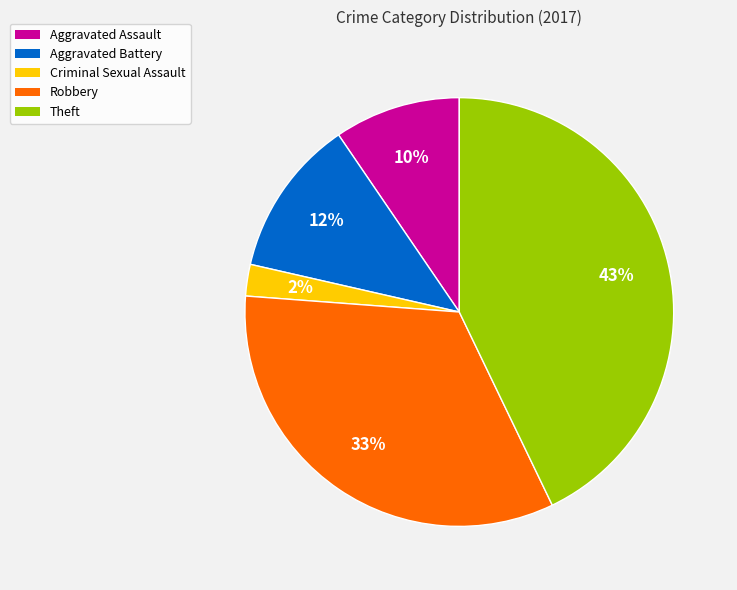

Rank the categories by value from highest to lowest.

Theft, Robbery, Aggravated Battery, Aggravated Assault, Criminal Sexual Assault